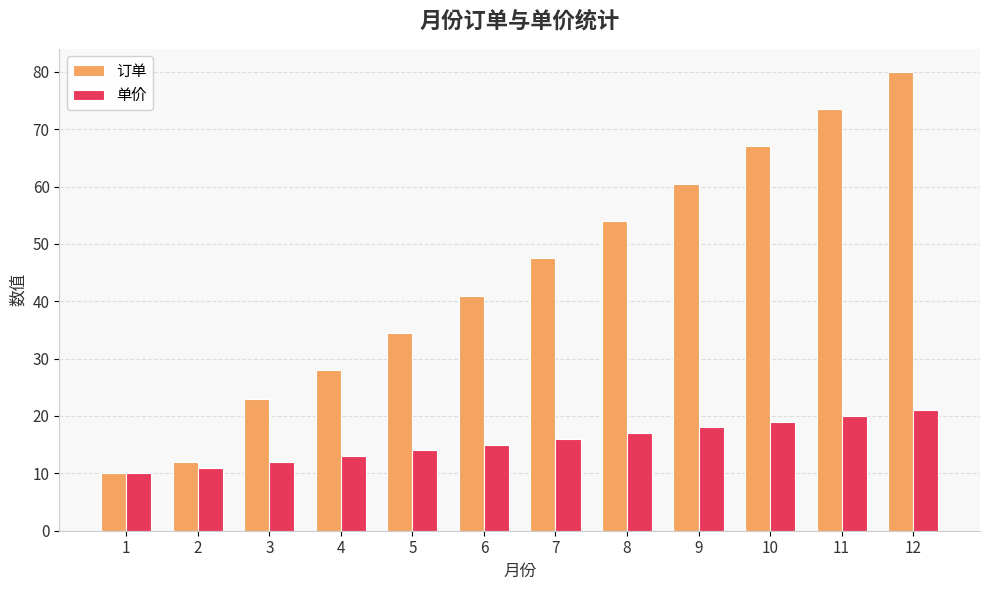

What is the minimum value for 单价?

10.0